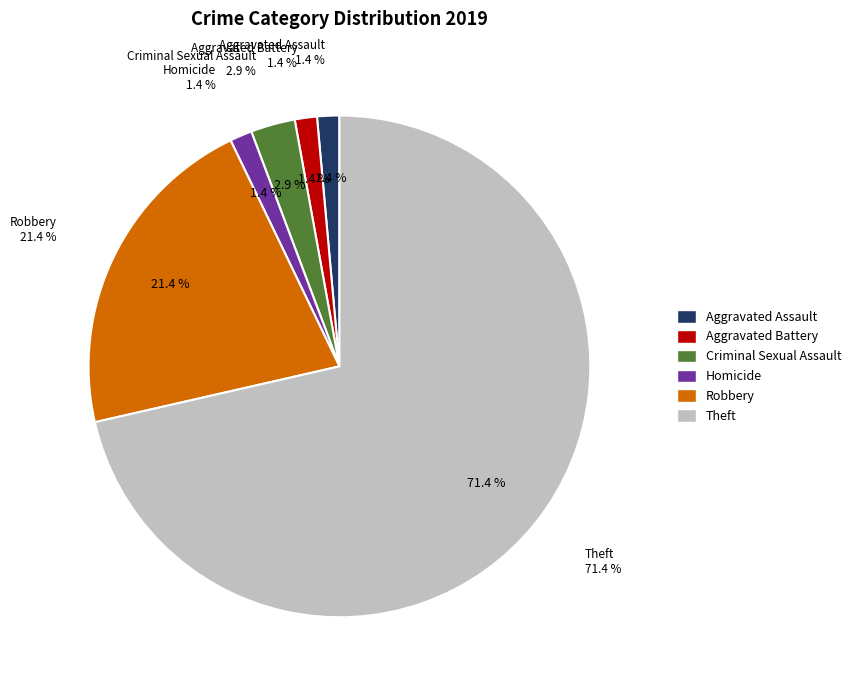

Does Theft account for over 50% of the chart?

Yes